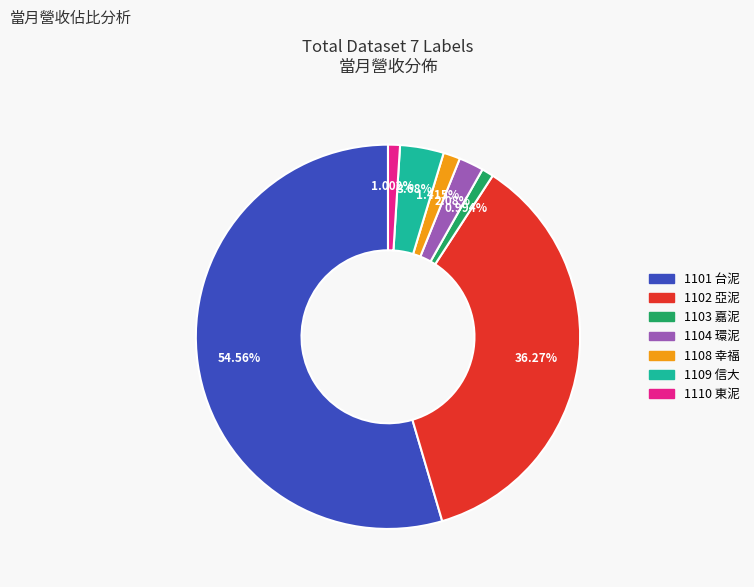

To the nearest percent, what is the difference between the largest and smallest slice percentages?

54%